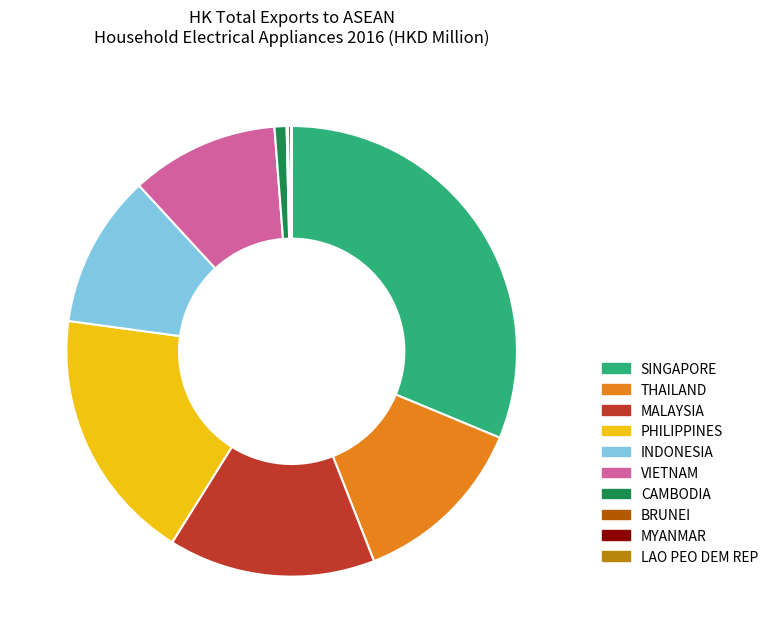

Is the sum of SINGAPORE and CAMBODIA greater than half?

No